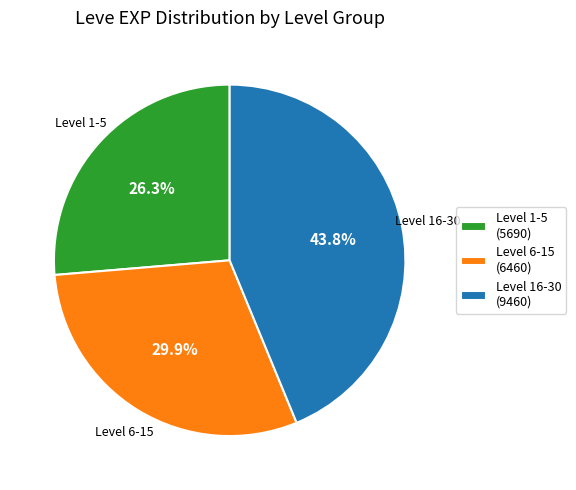

Between Level 16-30 (9460) and Level 1-5 (5690), which is larger?

Level 16-30 (9460)